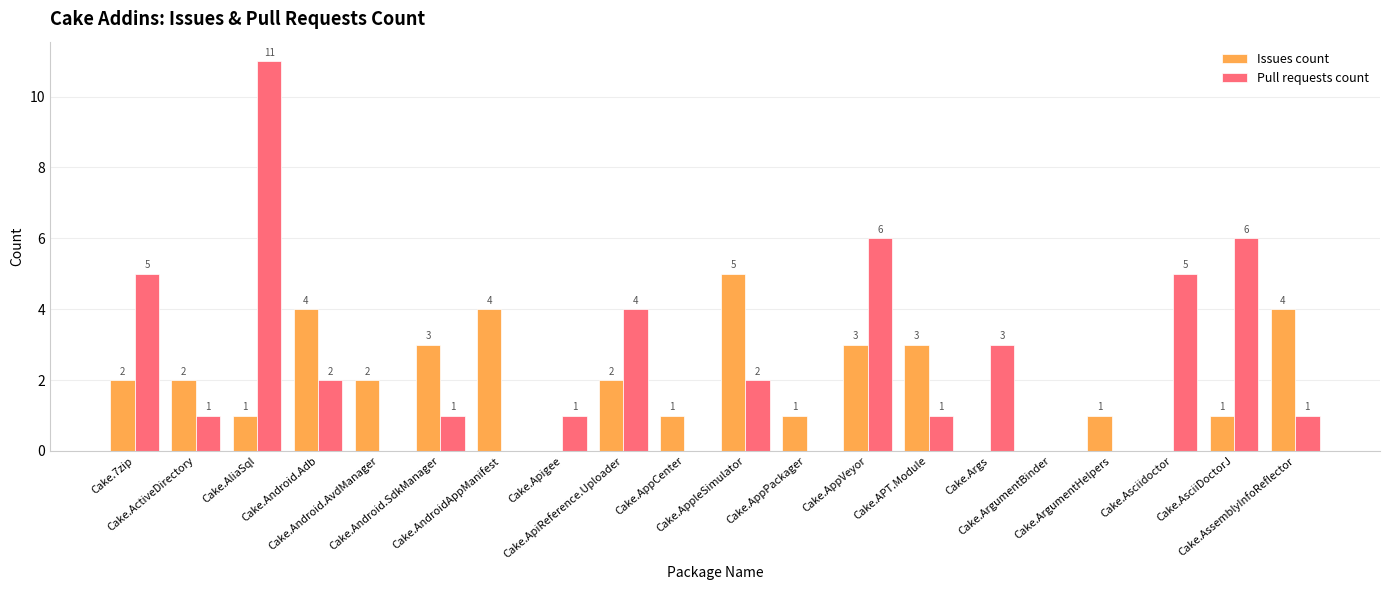

What is the sum of all Issues count values?

39